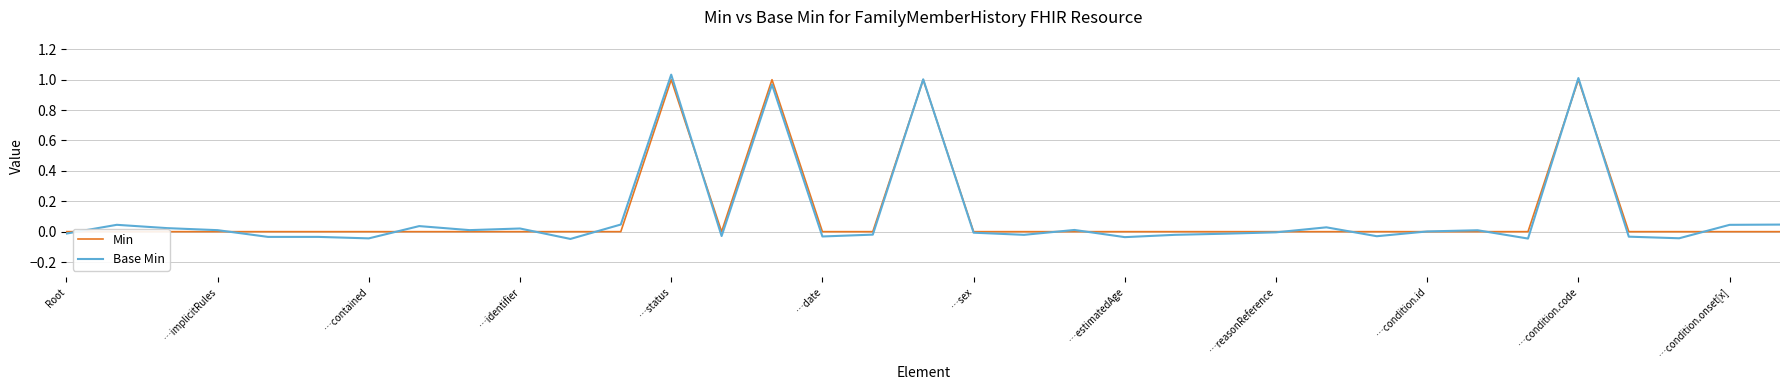

What is the difference between the maximum and minimum values in the Base Min series?

1.1